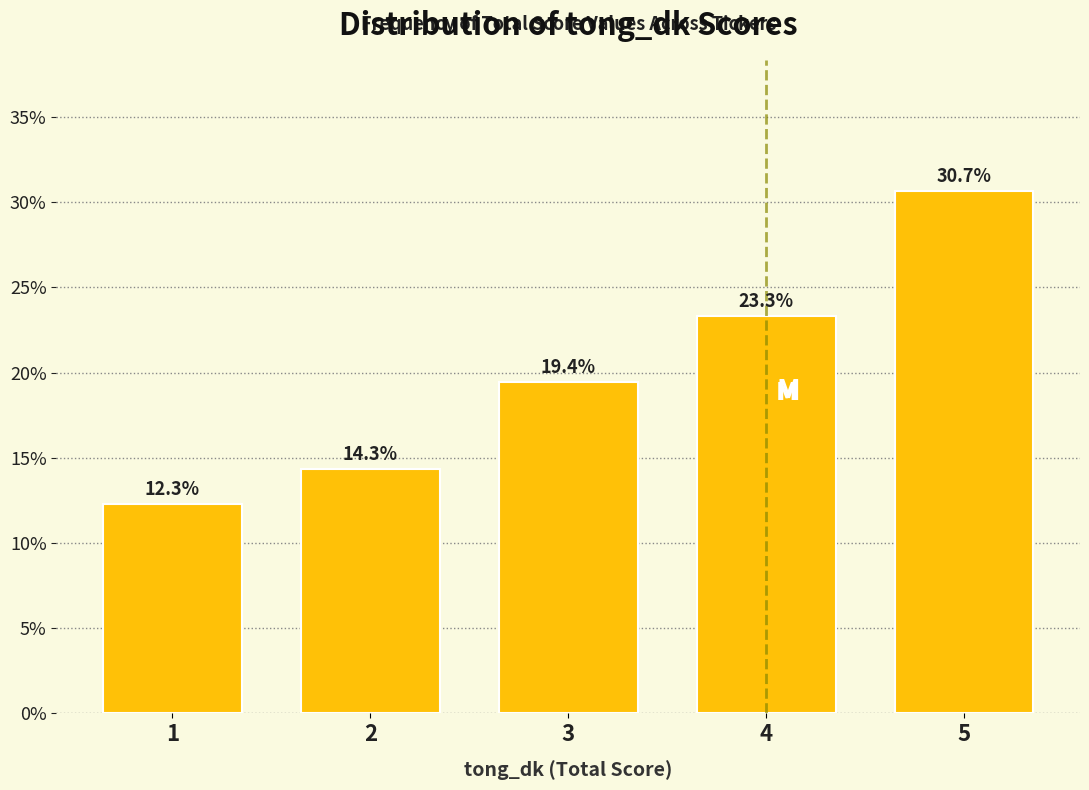

Reading left to right, what are all the values shown in this chart?

1=12.3	2=14.3	3=19.4	4=23.3	5=30.7